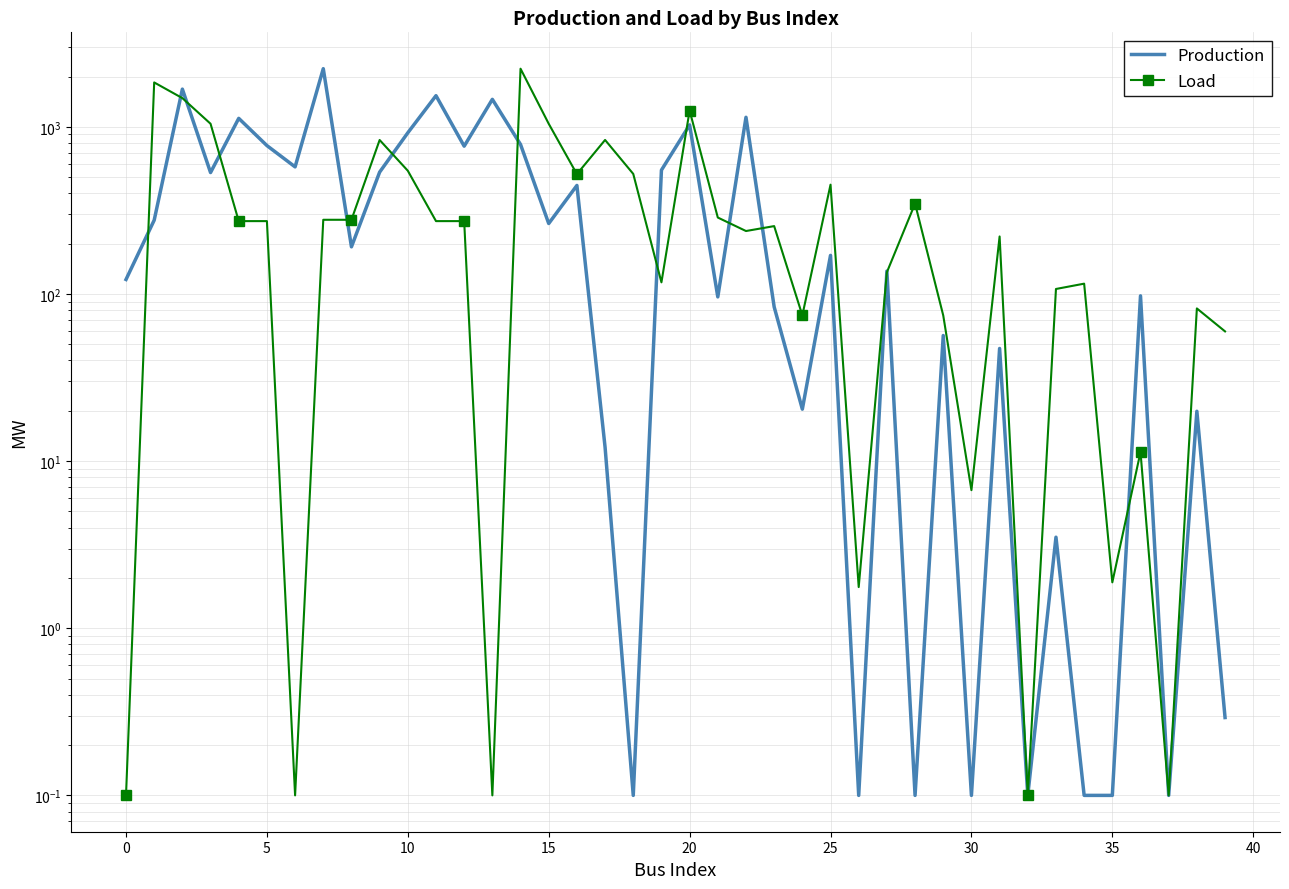

What is the spread (max minus min) of values at 34?

115.2